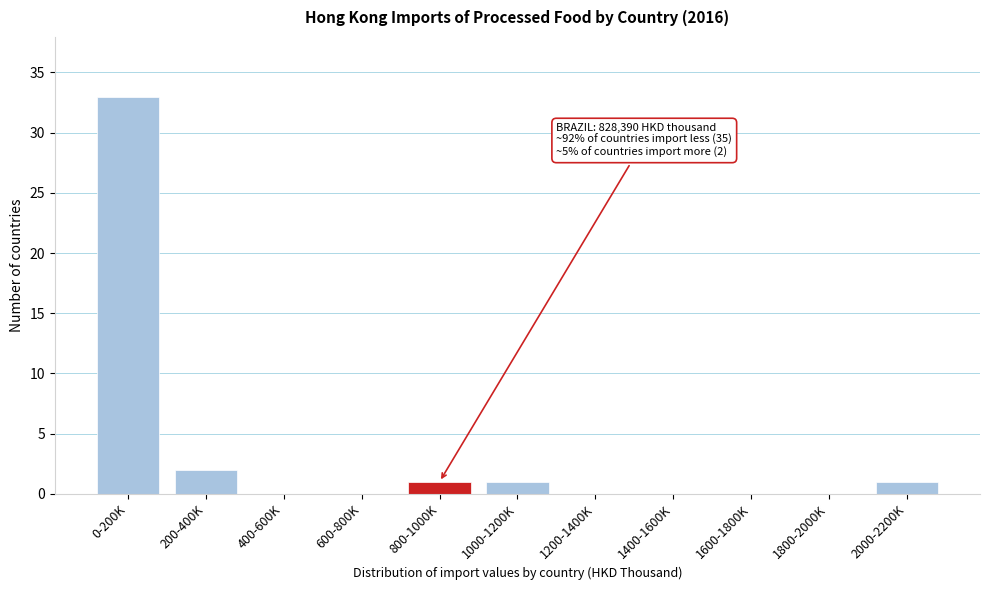

Reading right to left, transcribe all the data shown in this chart.

2000-2200K=1	1800-2000K=0	1600-1800K=0	1400-1600K=0	1200-1400K=0	1000-1200K=1	800-1000K=1	600-800K=0	400-600K=0	200-400K=2	0-200K=33